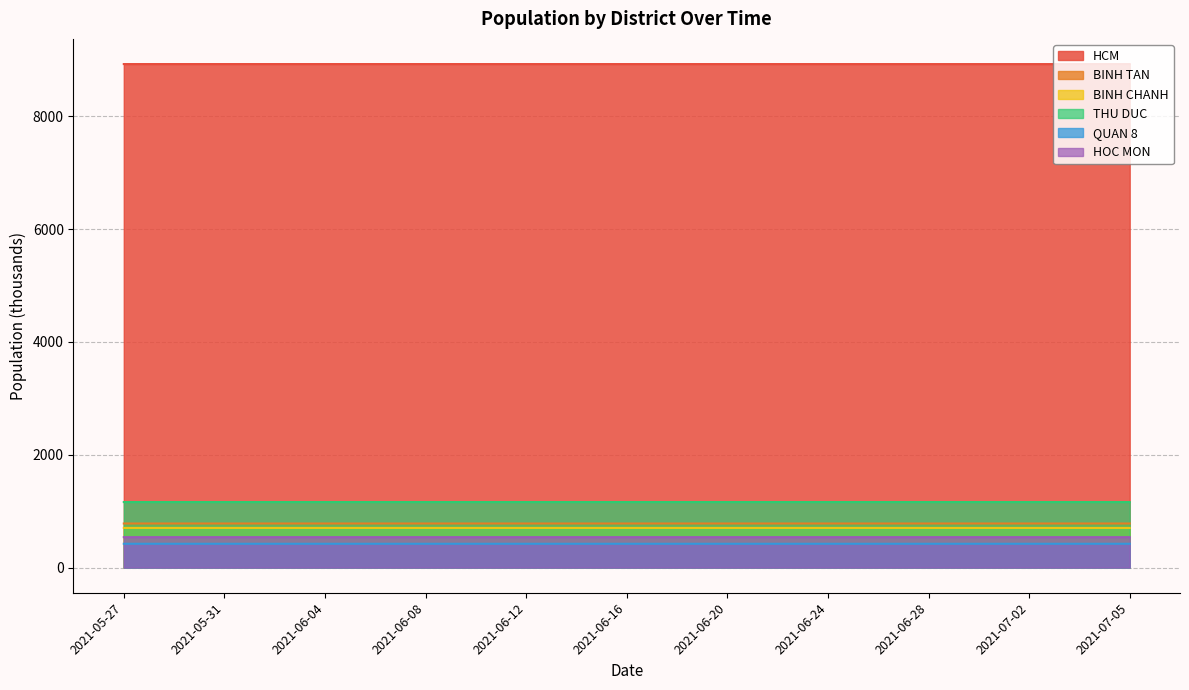

Reading left to right, what are all the values shown in this chart?

HCM: 2021-05-27=8926.9	2021-05-31=8926.9	2021-06-04=8926.9	2021-06-08=8926.9	2021-06-12=8926.8	2021-06-16=8926.8	2021-06-20=8926.8	2021-06-24=8926.8	2021-06-28=8926.6	2021-07-02=8926.5	2021-07-05=8926.6
BINH TAN: 2021-05-27=781.4	2021-05-31=781.4	2021-06-04=781.4	2021-06-08=781.4	2021-06-12=781.4	2021-06-16=781.3	2021-06-20=781.4	2021-06-24=781.4	2021-06-28=781.4	2021-07-02=781.4	2021-07-05=781.4
BINH CHANH: 2021-05-27=703.0	2021-05-31=703.0	2021-06-04=703.0	2021-06-08=703.0	2021-06-12=703.0	2021-06-16=703.0	2021-06-20=703.0	2021-06-24=702.9	2021-06-28=702.9	2021-07-02=702.9	2021-07-05=702.9
THU DUC: 2021-05-27=1161.4	2021-05-31=1161.4	2021-06-04=1161.4	2021-06-08=1161.4	2021-06-12=1161.4	2021-06-16=1161.4	2021-06-20=1161.4	2021-06-24=1161.4	2021-06-28=1161.4	2021-07-02=1161.2	2021-07-05=1161.3
QUAN 8: 2021-05-27=422.2	2021-05-31=422.2	2021-06-04=422.1	2021-06-08=422.1	2021-06-12=422.1	2021-06-16=422.1	2021-06-20=422.1	2021-06-24=422.1	2021-06-28=422.1	2021-07-02=422.1	2021-07-05=422.1
HOC MON: 2021-05-27=539.2	2021-05-31=539.2	2021-06-04=539.2	2021-06-08=539.2	2021-06-12=539.2	2021-06-16=539.2	2021-06-20=539.2	2021-06-24=539.2	2021-06-28=539.2	2021-07-02=539.2	2021-07-05=539.2